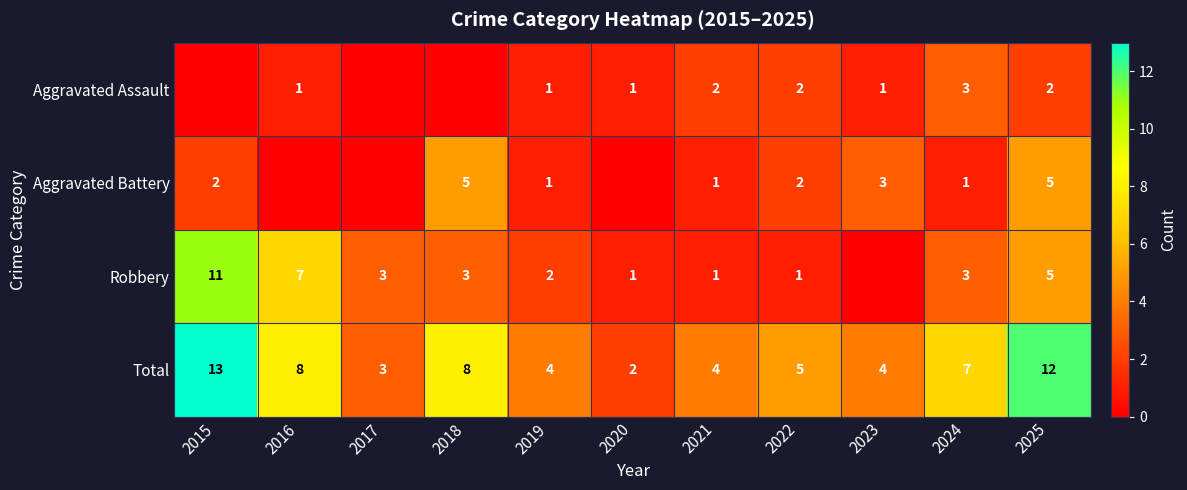

At how many categories does at least one series exceed 11?

2